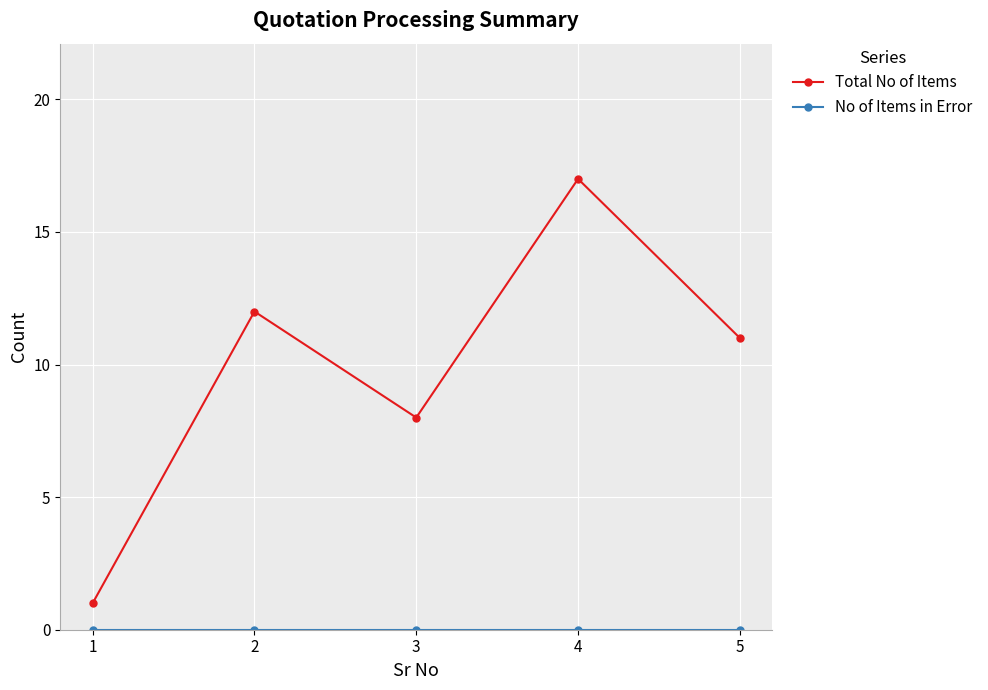

Rank the categories by Total No of Items value from highest to lowest.

4, 2, 5, 3, 1